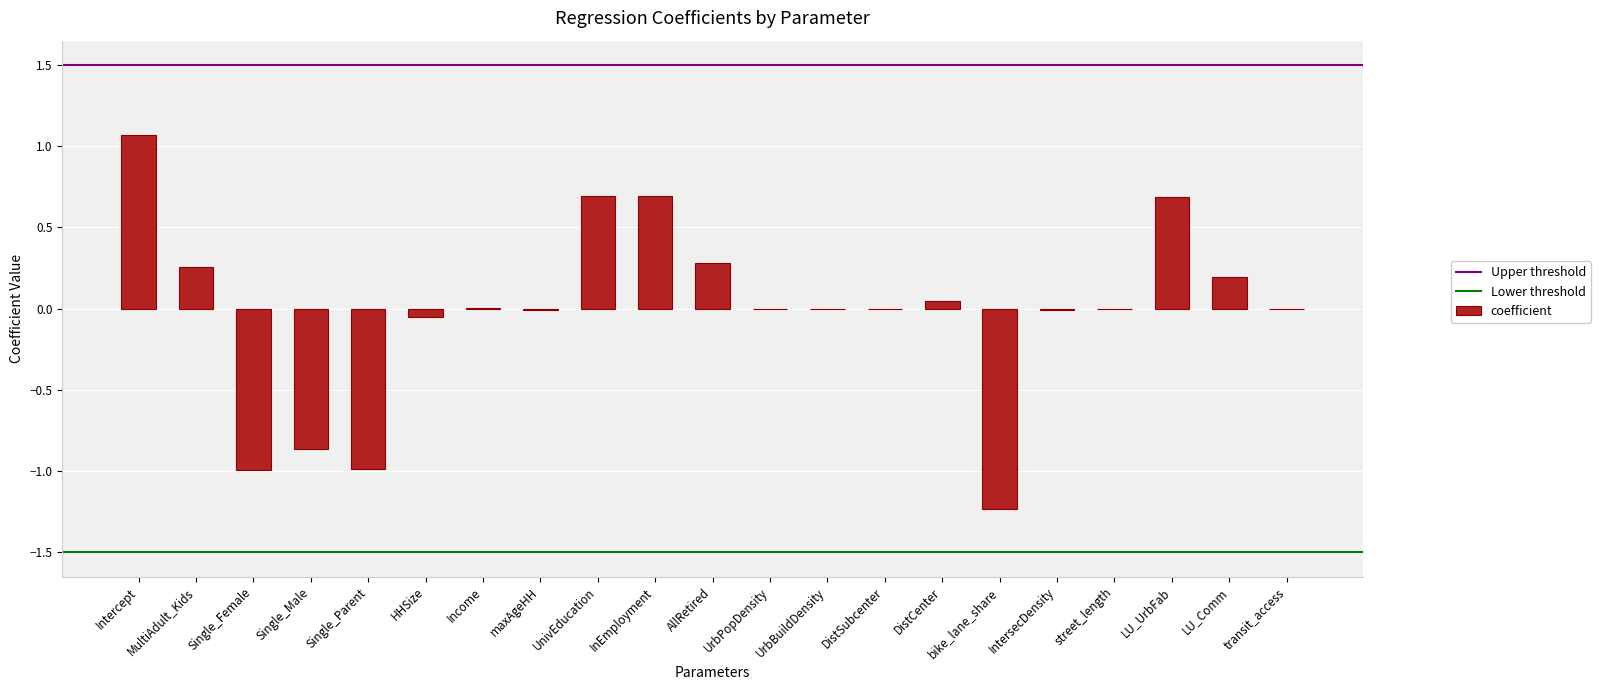

Between Income and LU_Comm, which is larger?

LU_Comm